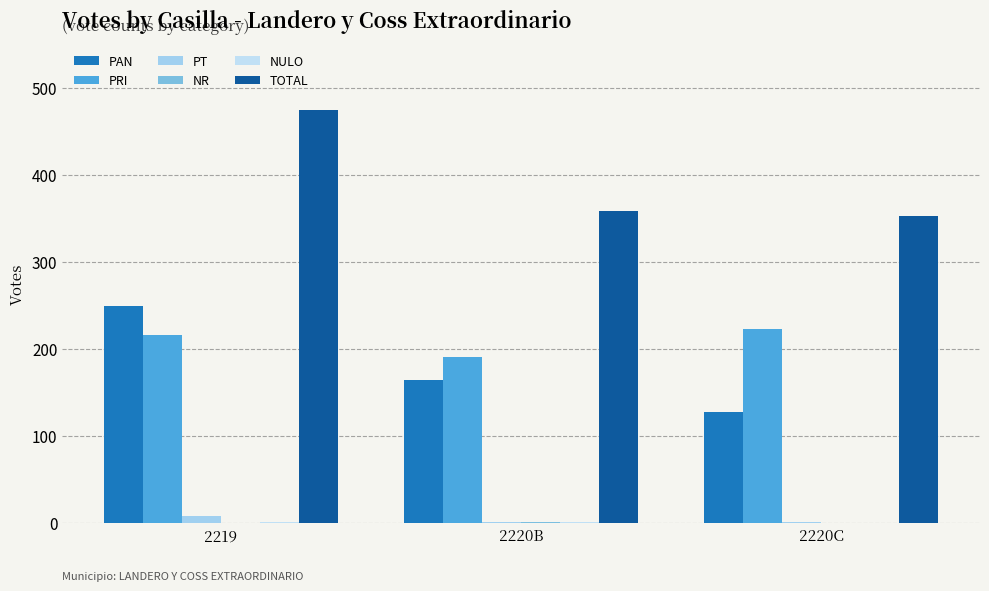

What is the sum of the TOTAL values at 2219 and 2220C?

826